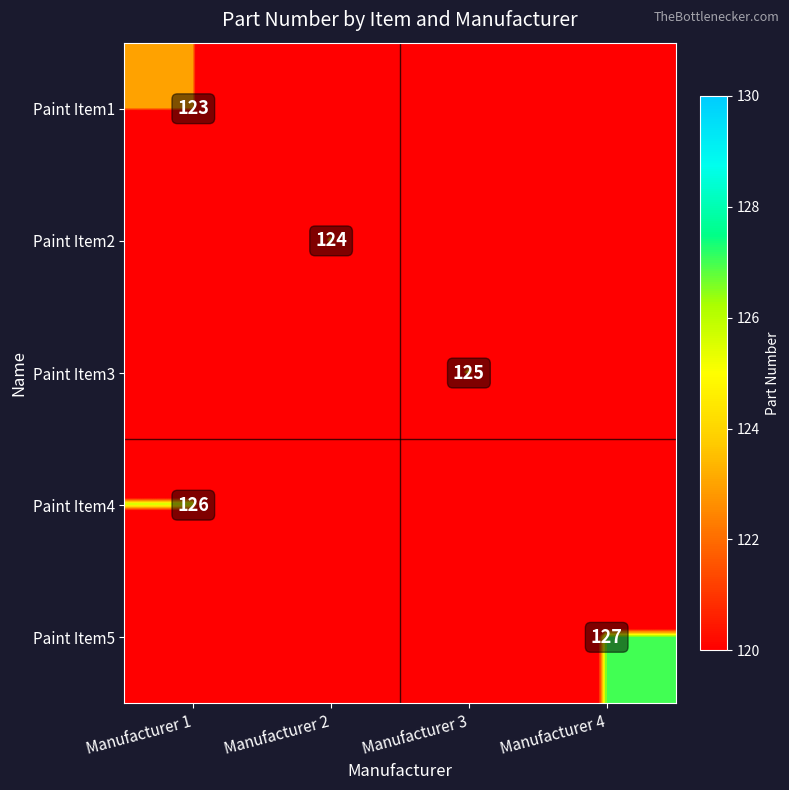

Is it true that Paint Item4 equals 126 at Manufacturer 1?

True